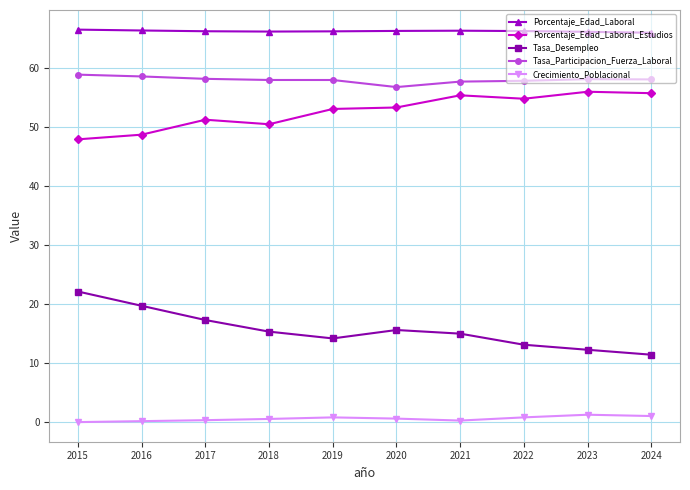

At which category does Porcentaje_Edad_Laboral_Estudios reach its first local peak?

2017